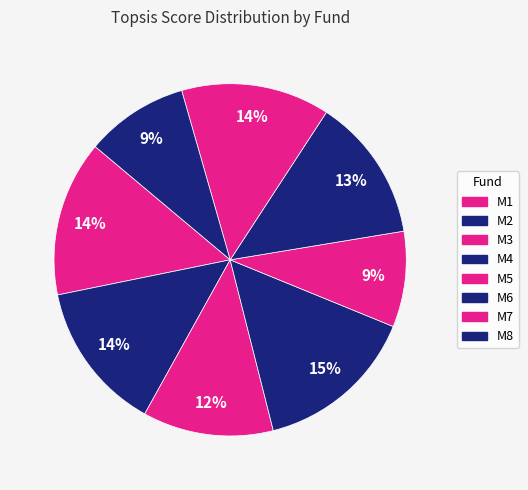

Is the sum of M6 and M4 greater than half?

No